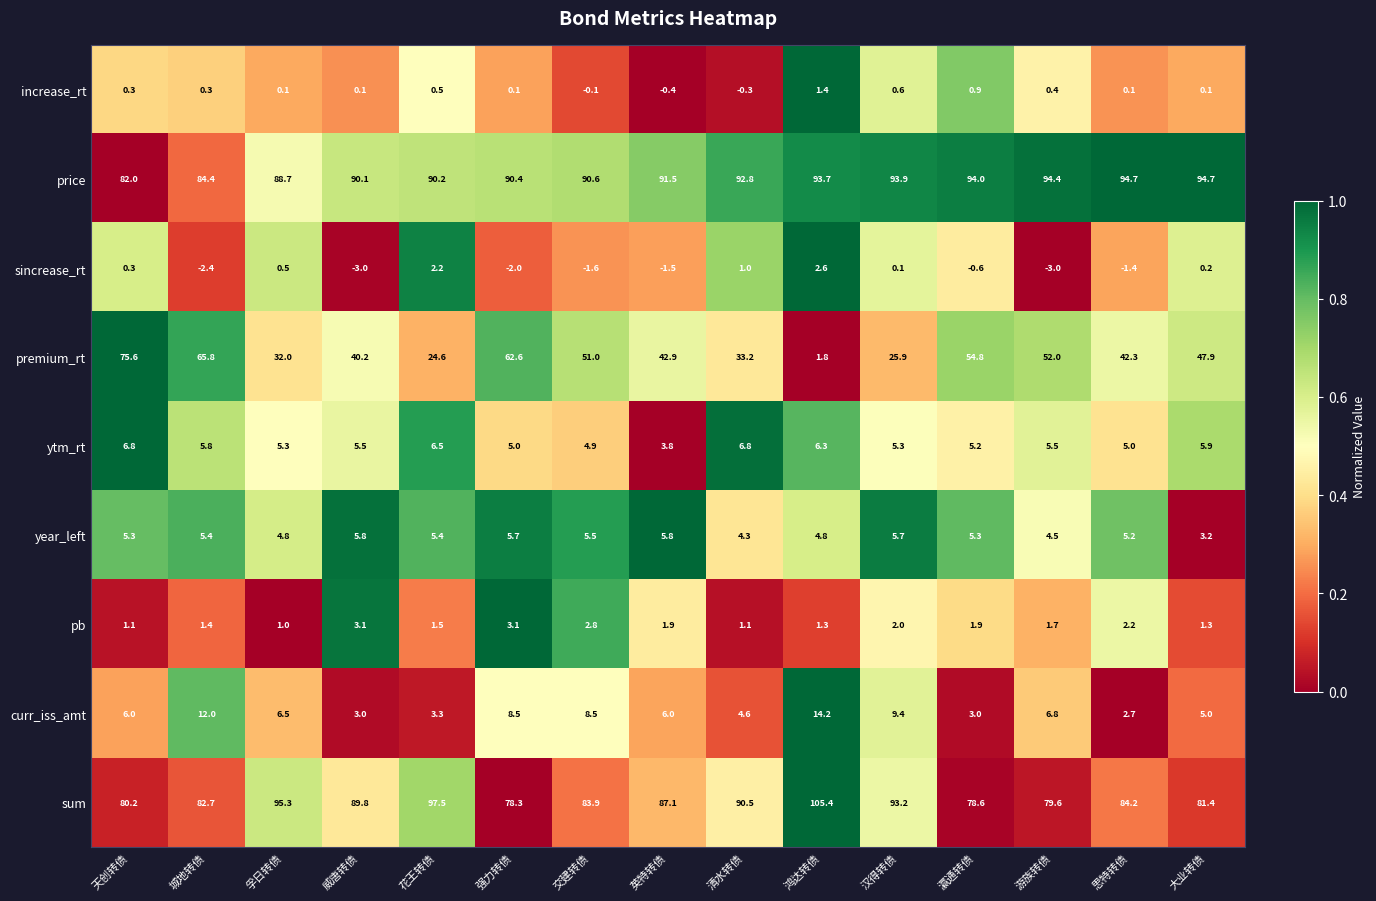

What is the average value of the curr_iss_amt series?

6.6